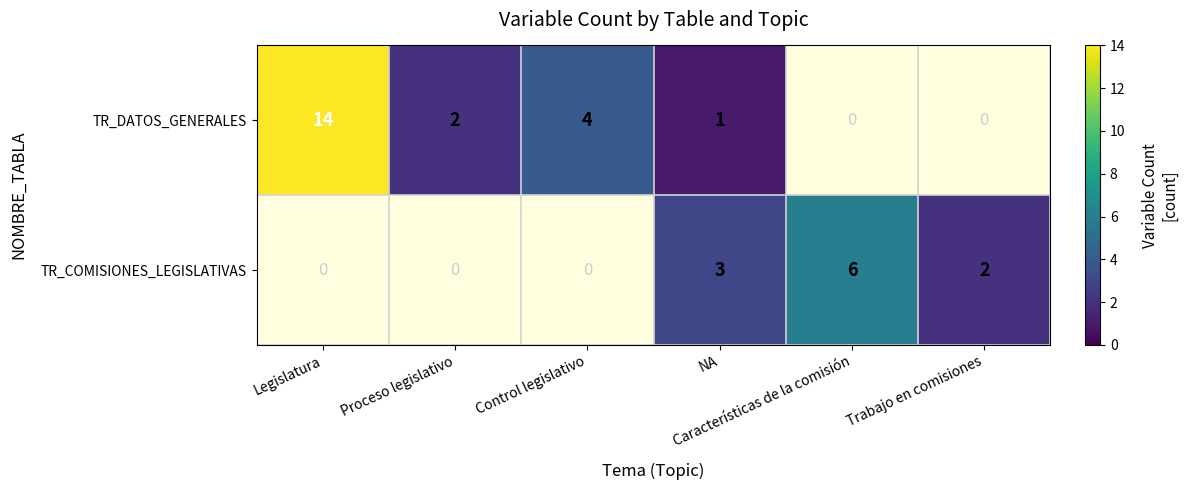

Which series changed the most between NA and Características de la comisión?

TR_COMISIONES_LEGISLATIVAS